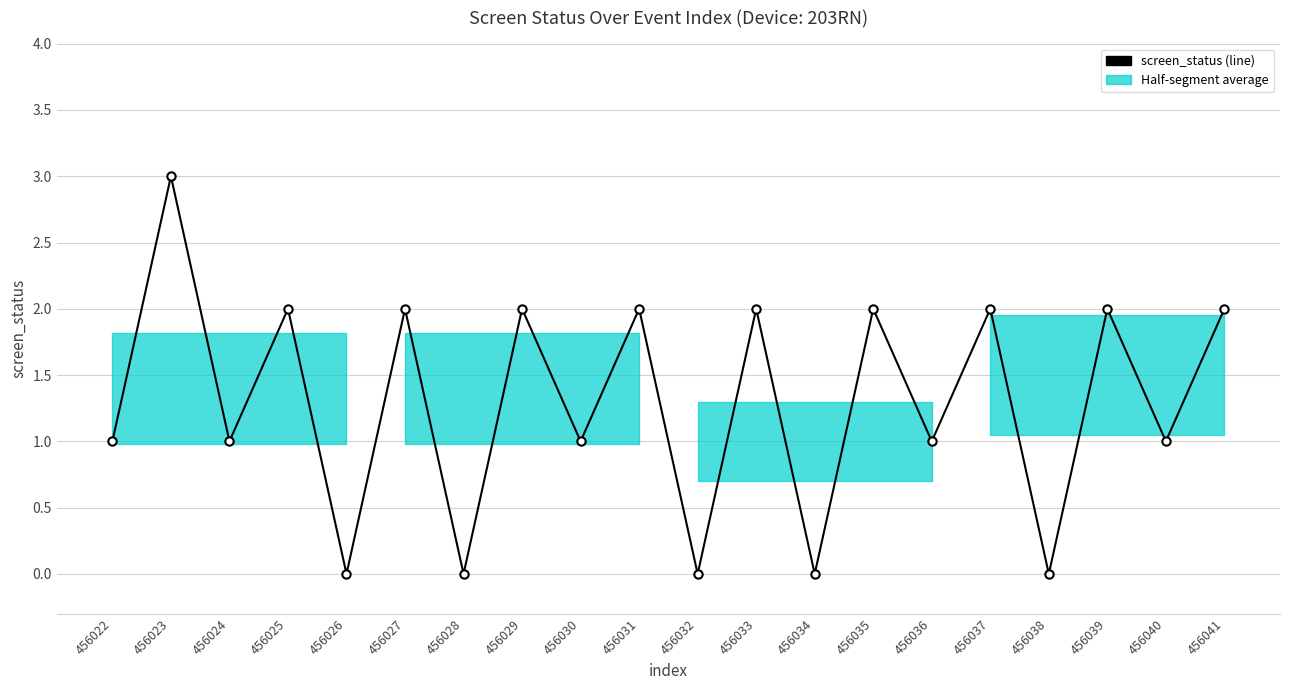

Reading left to right, transcribe all the data shown in this chart.

456022=1	456023=3	456024=1	456025=2	456026=0	456027=2	456028=0	456029=2	456030=1	456031=2	456032=0	456033=2	456034=0	456035=2	456036=1	456037=2	456038=0	456039=2	456040=1	456041=2